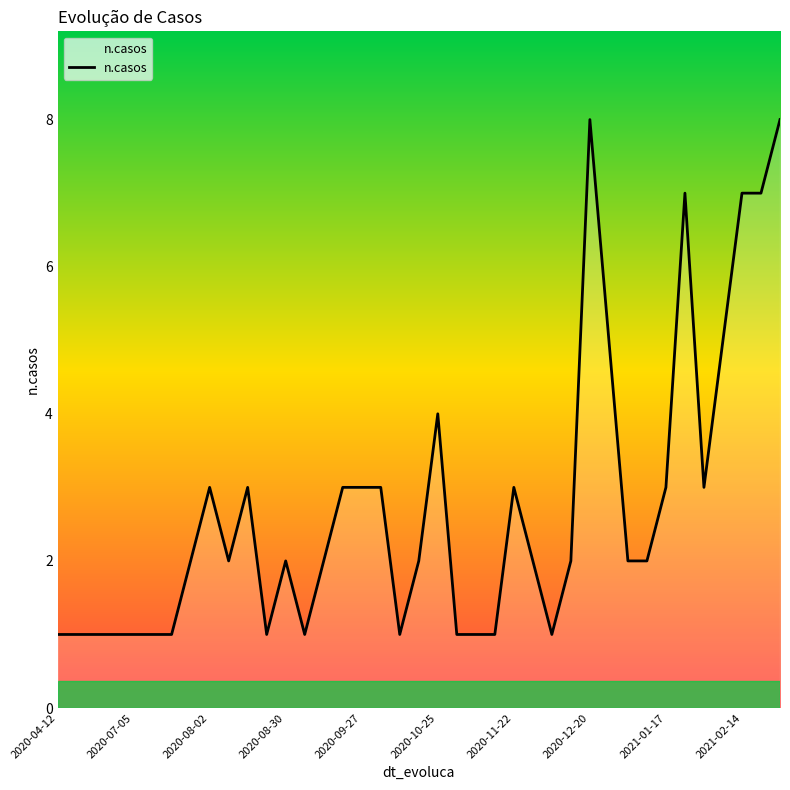

What is the difference between the maximum and minimum values?

7